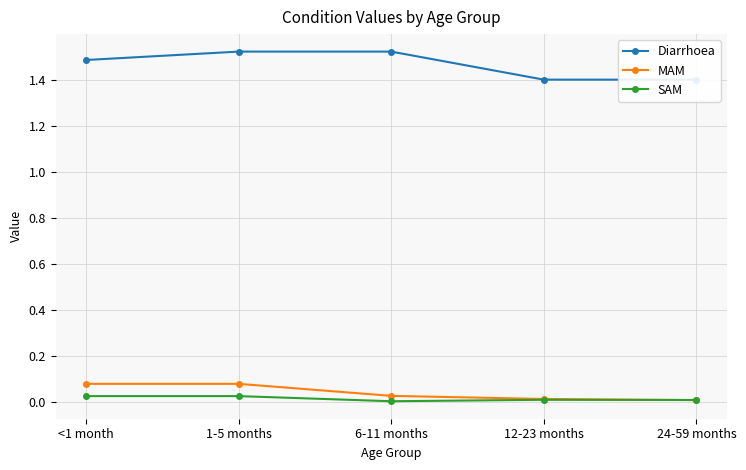

True or false: MAM and Diarrhoea intersect in this chart.

False